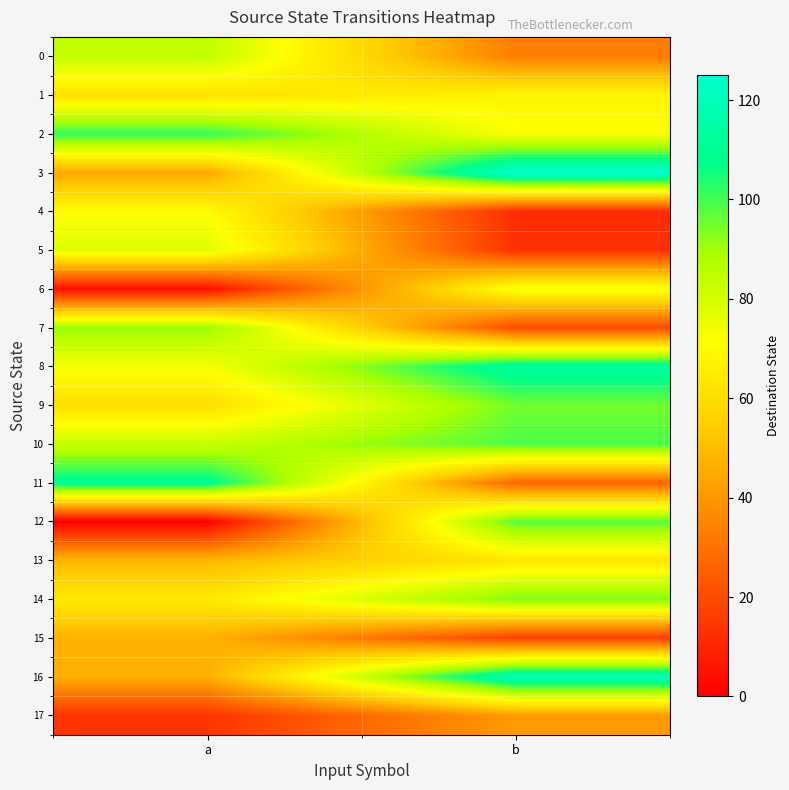

Which series has the largest total across all categories?

8